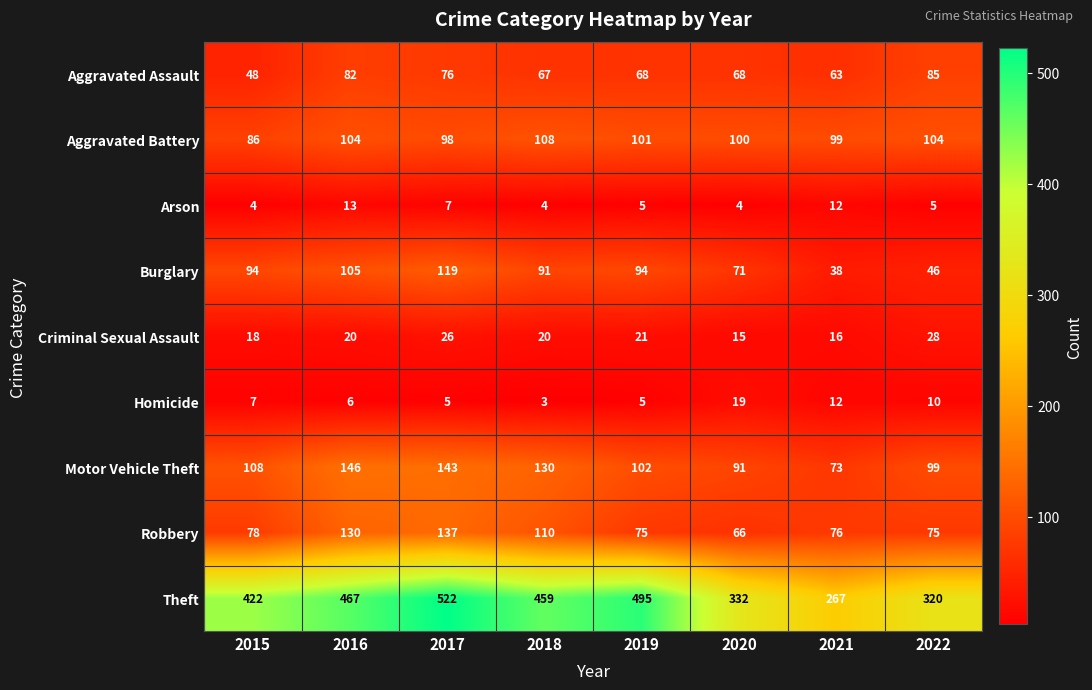

Rank the series by their maximum value, from highest to lowest.

Theft, Motor Vehicle Theft, Robbery, Burglary, Aggravated Battery, Aggravated Assault, Criminal Sexual Assault, Homicide, Arson